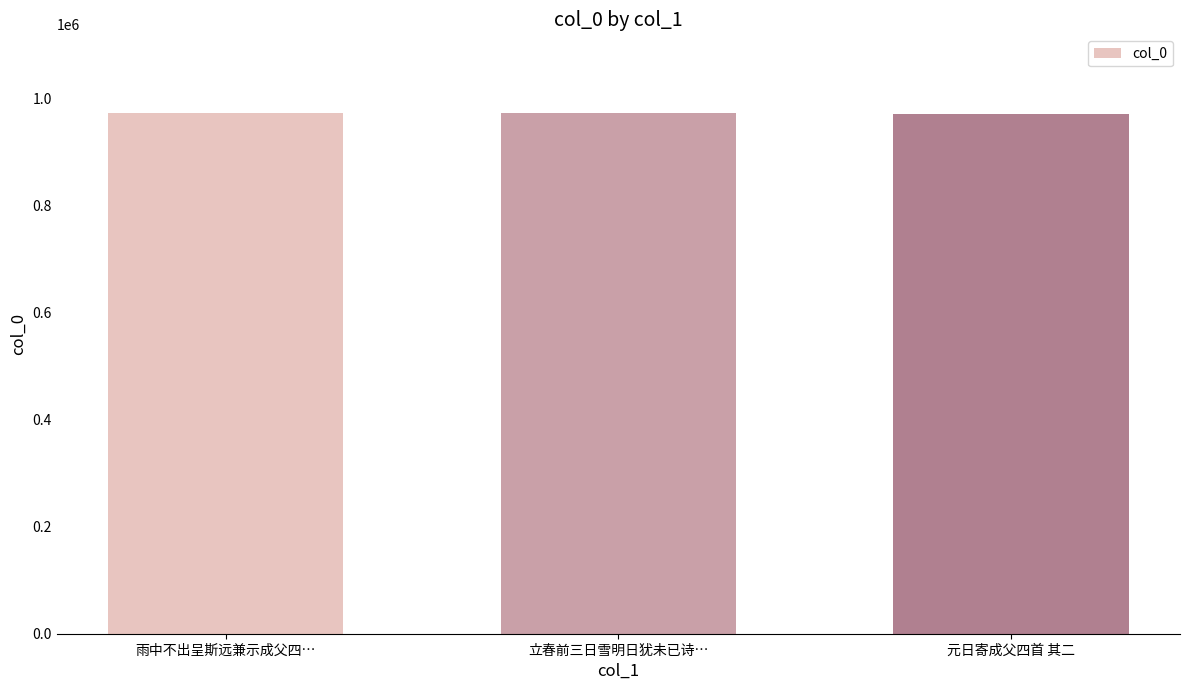

What is the ratio of the value at 元日寄成父四首 其二 to the value at 雨中不出呈斯远兼示成父四…?

1.0